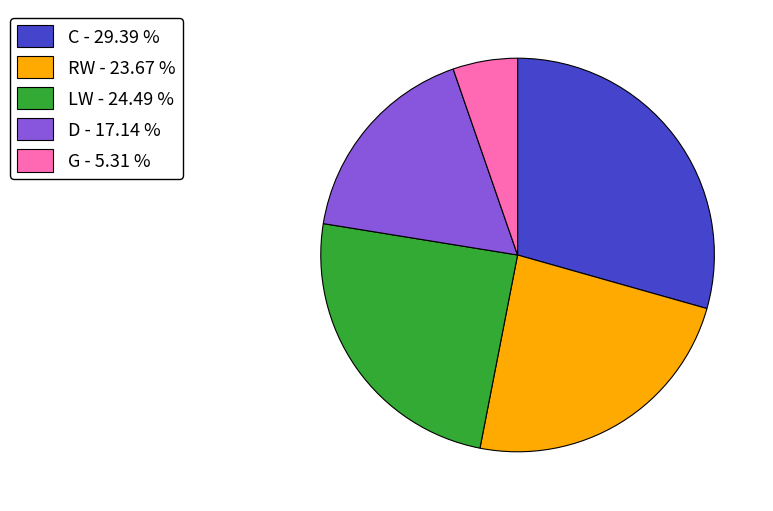

How many slices are in this pie chart?

5